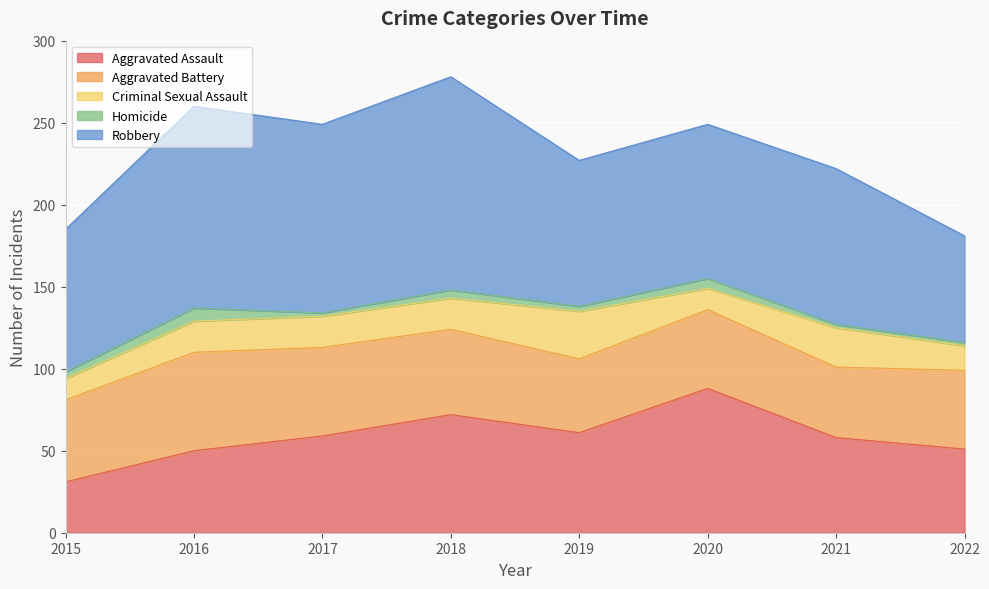

At how many categories does at least one series exceed 40?

8